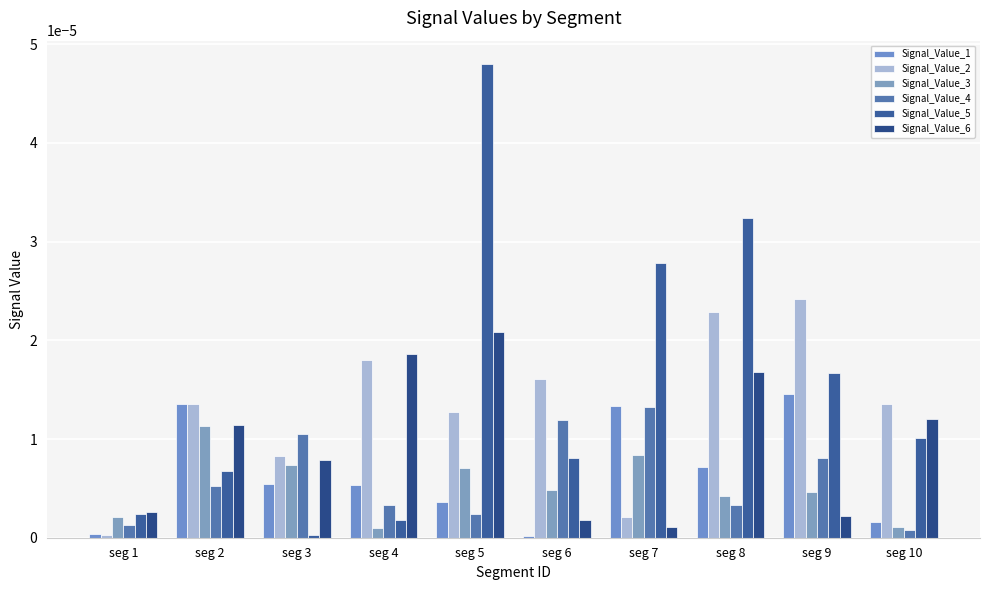

At how many categories does at least one series exceed 0?

10